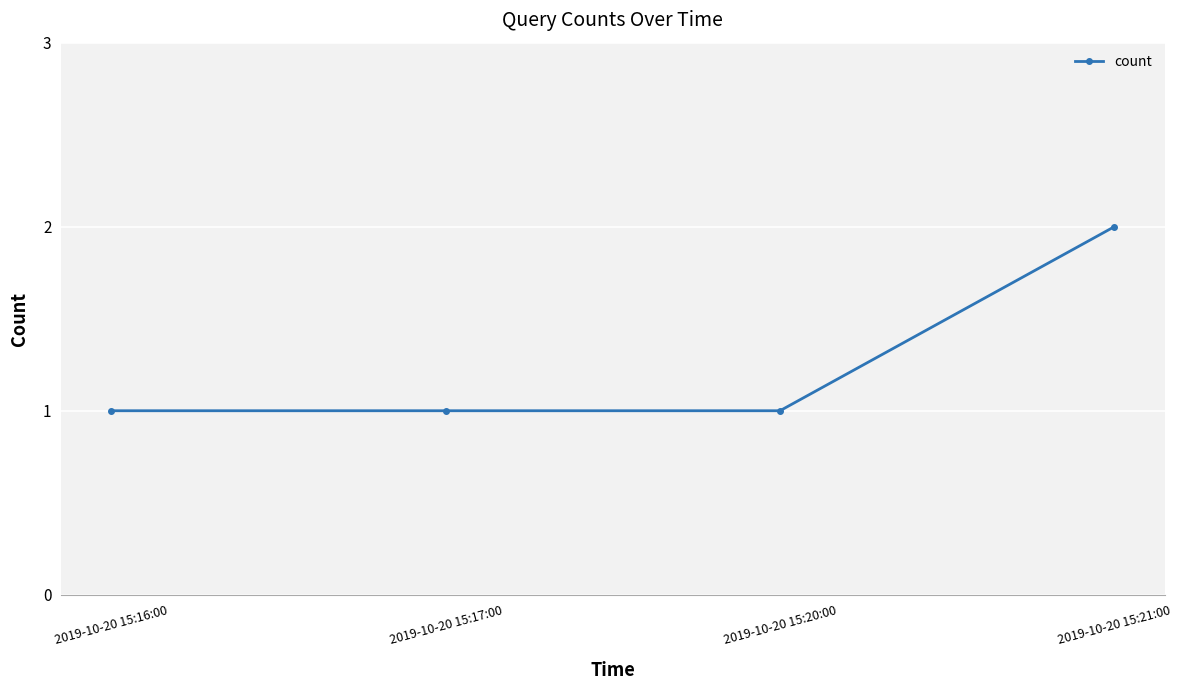

Approximately how many times larger is the value at 2019-10-20 15:20:00 compared to 2019-10-20 15:21:00?

0.5